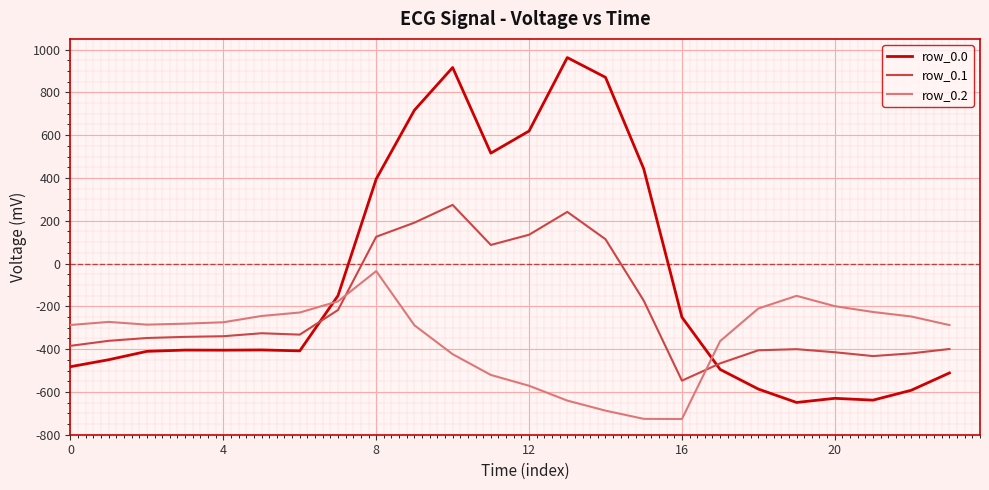

What is the maximum value shown in the chart?

962.7